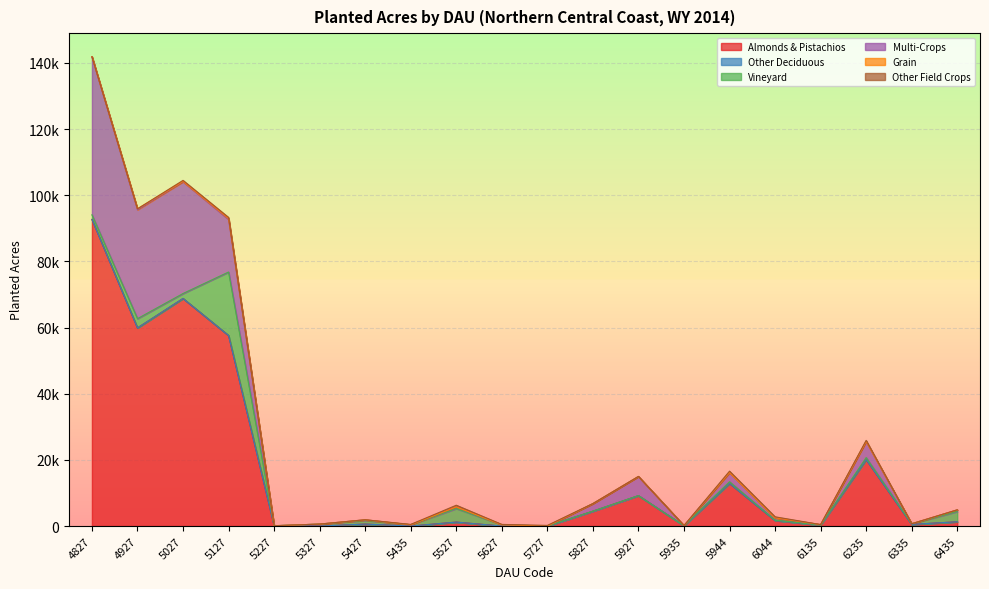

Reading left to right, extract all data points from this chart.

Almonds & Pistachios: 92700	59900	68800	57600	100	0	600	0	1200	0	0	4500	9200	100	12900	1700	300	20100	500	1300
Other Deciduous: 0	0	0	0	0	0	0	0	0	0	0	0	0	0	0	0	0	0	0	0
Vineyard: 1400	2800	1500	19200	0	600	1100	400	4100	400	0	0	0	0	500	100	0	600	200	3100
Multi-Crops: 47700	32900	33800	15900	0	0	200	0	500	0	0	2300	5800	50	2800	700	150	4900	0	500
Grain: 100	300	100	300	0	0	0	0	0	0	0	0	0	0	0	0	0	0	0	0
Other Field Crops: 0	0	300	300	0	0	0	100	500	100	200	0	0	0	400	300	0	300	0	0